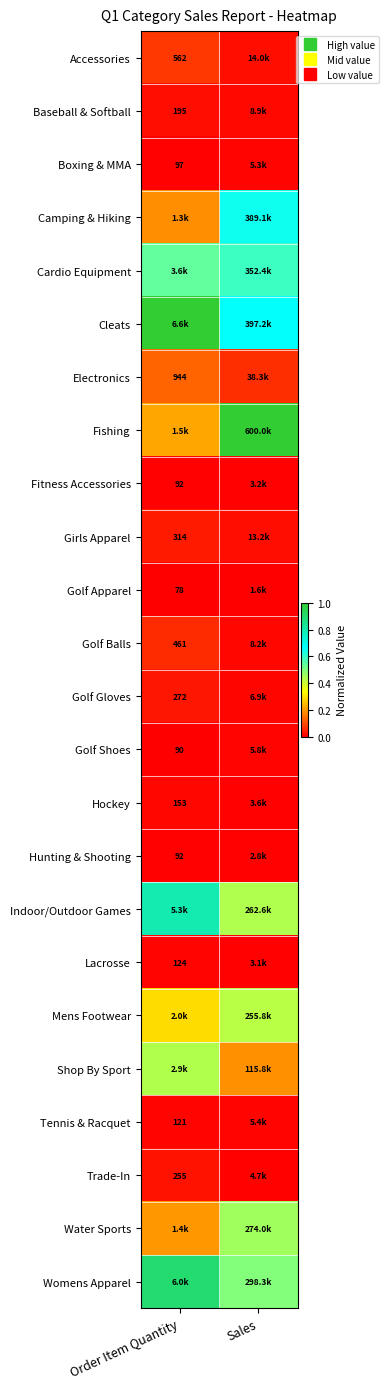

How many data points does each series have?

2